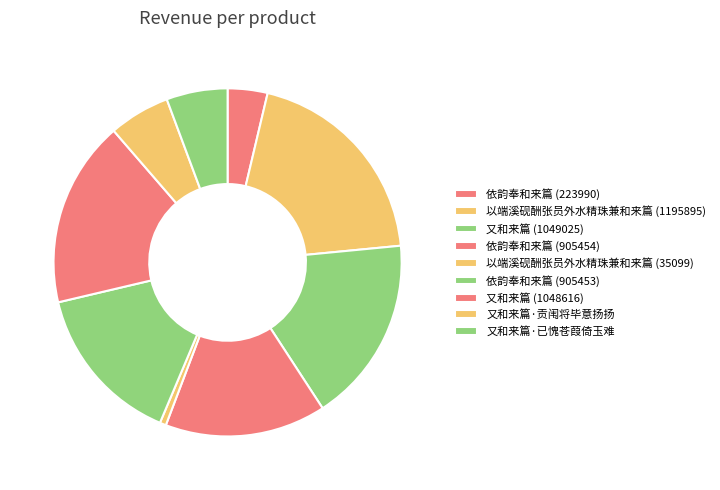

What percentage is the 以端溪砚酬张员外水精珠兼和来篇 (35099) slice, to the nearest percent?

1%